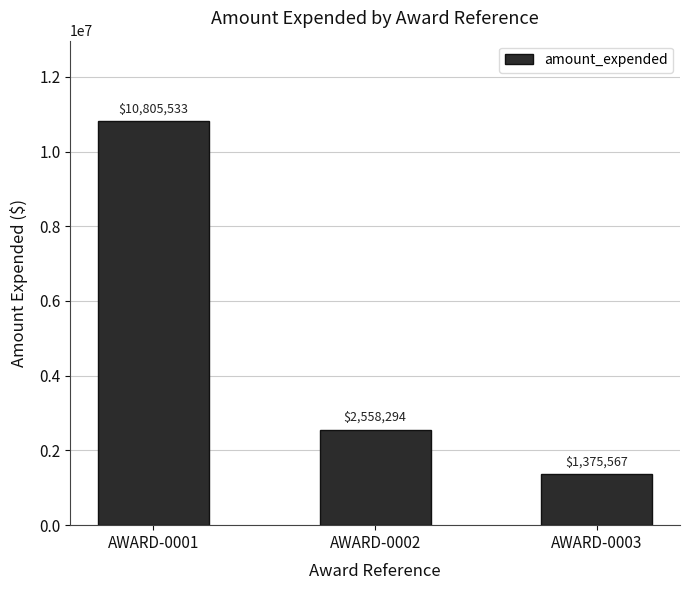

What is the value of the 2nd bar from the left?

2558294